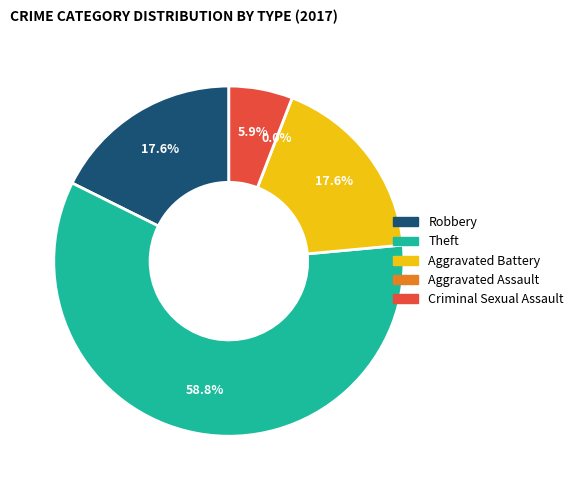

Which has a higher value, Theft or Criminal Sexual Assault?

Theft